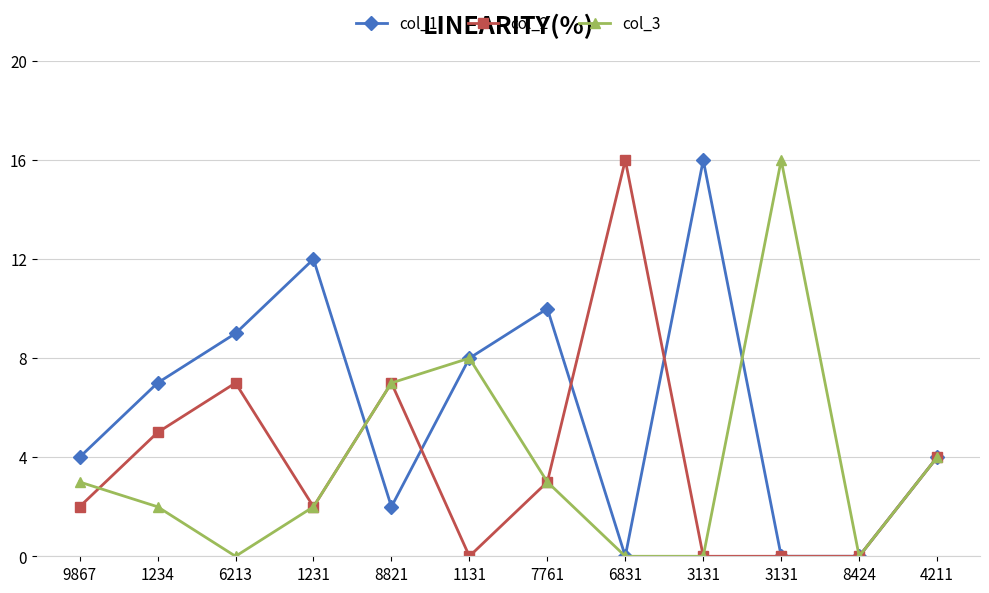

What is the difference between the maximum and minimum values in the col_2 series?

16